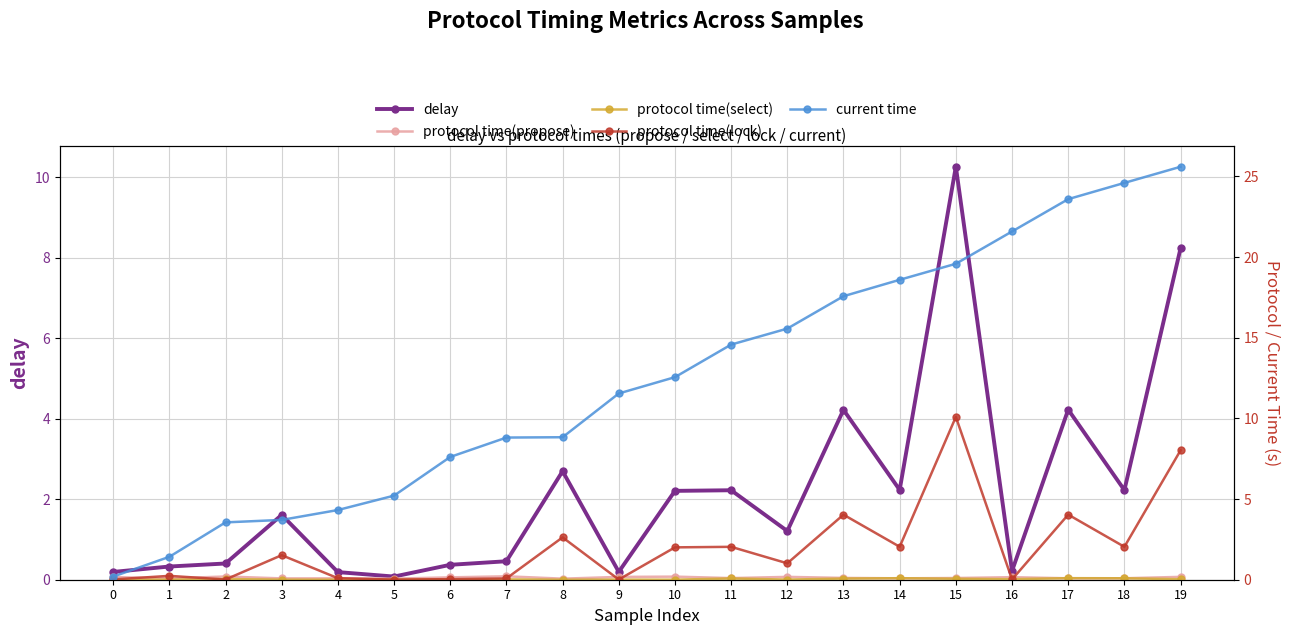

List the series in order of their peak value, highest first.

current time, delay, protocol time(lock), protocol time(propose), protocol time(select)